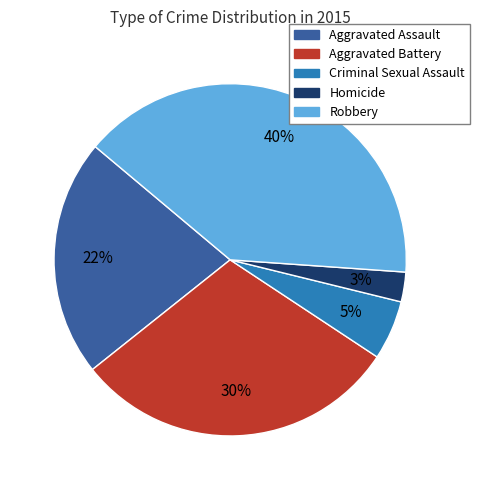

Between Homicide and Aggravated Assault, which is larger?

Aggravated Assault